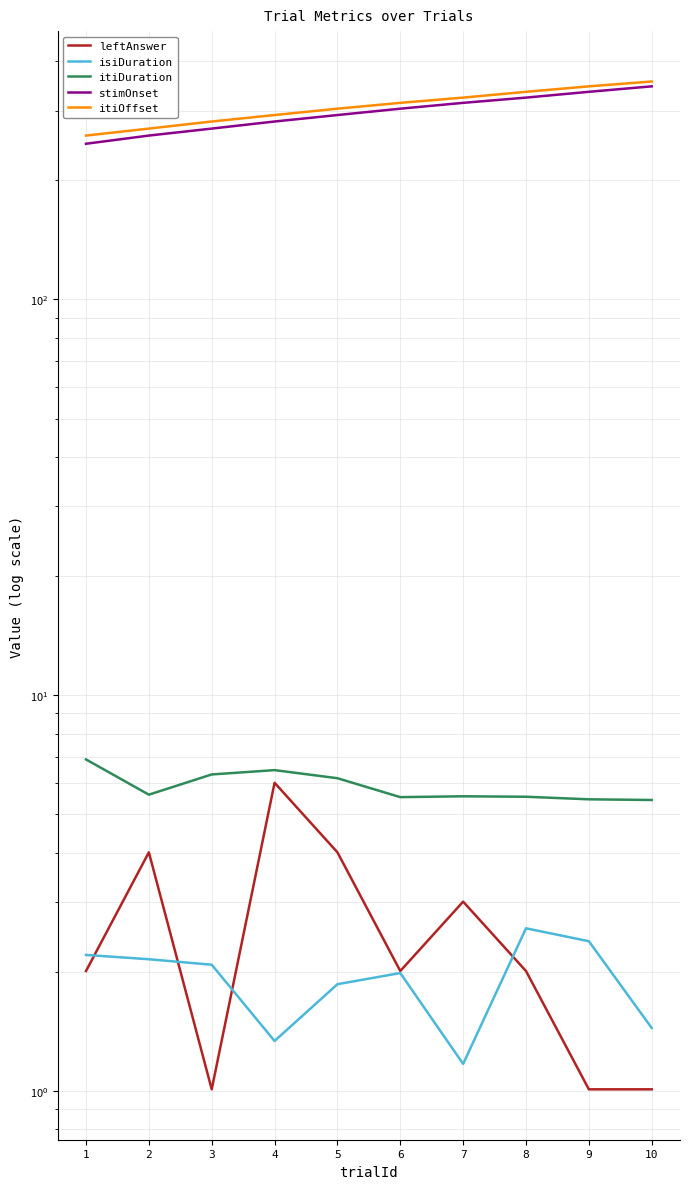

Reading right to left, list all the values displayed in this chart.

leftAnswer: 1.0	1.0	2.0	3.0	2.0	4.0	6.0	1.0	4.0	2.0
isiDuration: 1.4	2.4	2.6	1.2	2.0	1.9	1.3	2.1	2.2	2.2
itiDuration: 5.4	5.5	5.5	5.6	5.5	6.2	6.5	6.3	5.6	6.9
stimOnset: 345.5	334.7	323.6	313.9	303.4	292.4	281.6	270.2	259.5	247.4
itiOffset: 355.4	345.5	334.7	323.6	313.9	303.4	292.4	281.6	270.2	259.5